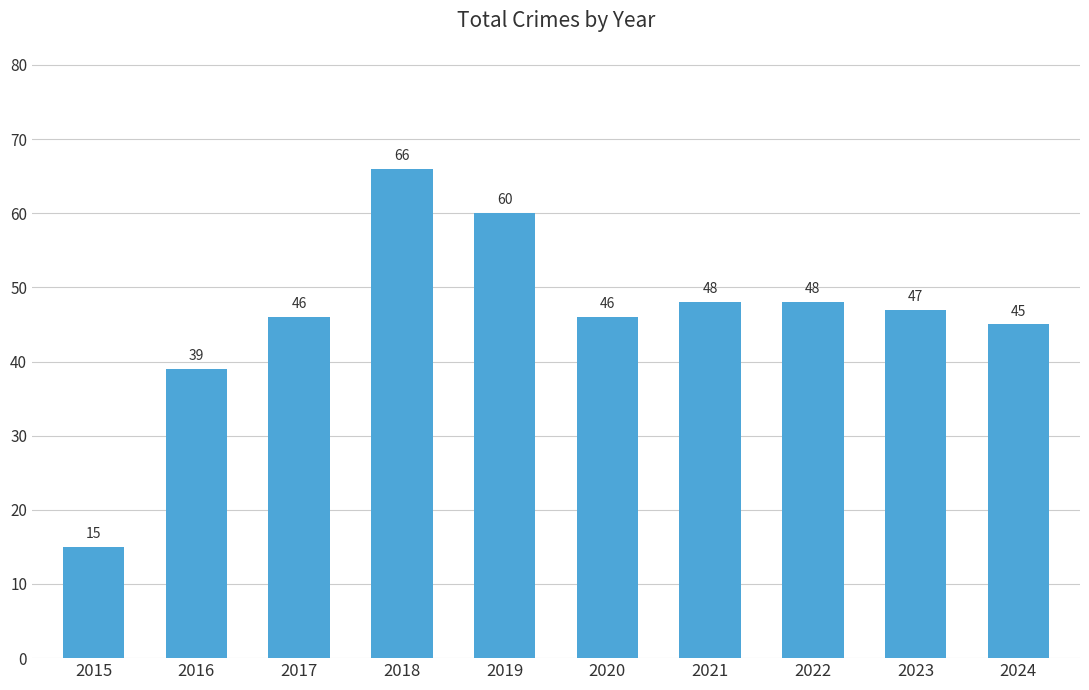

What is the maximum value shown in the chart?

66